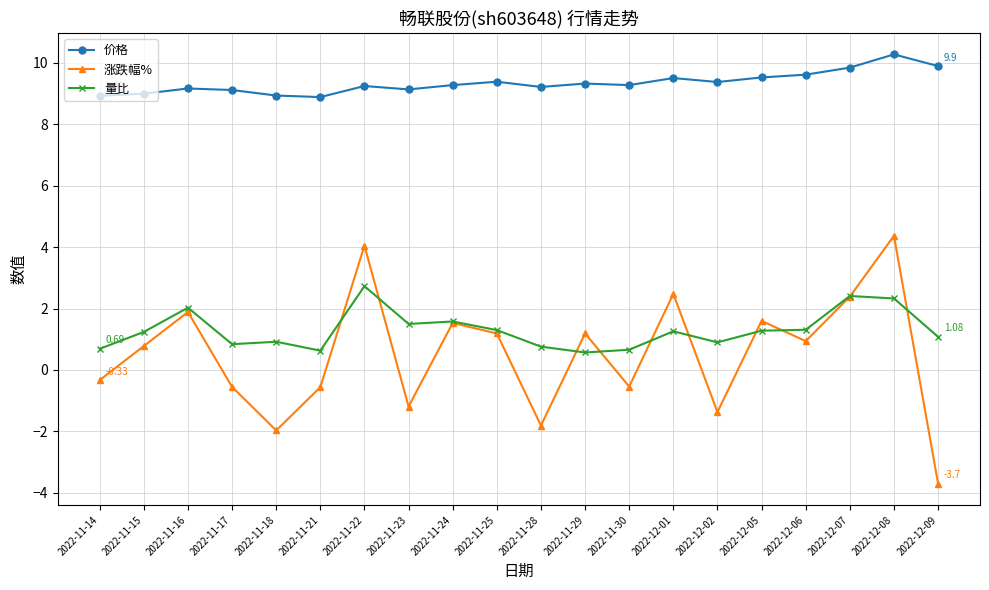

True or false: 涨跌幅% and 价格 cross at least once.

False